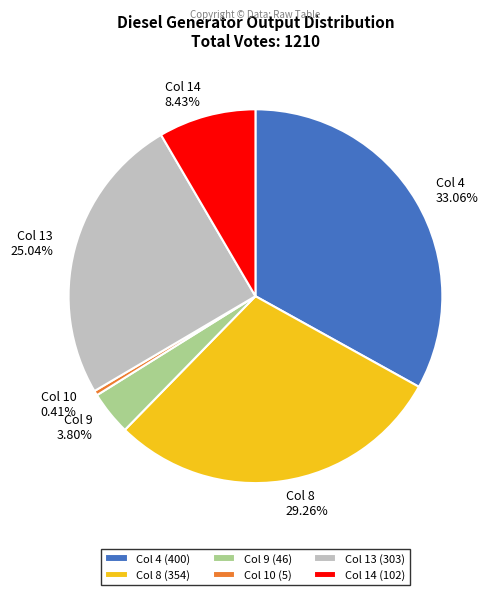

Between Col 13 (303) and Col 9 (46), which is larger?

Col 13 (303)